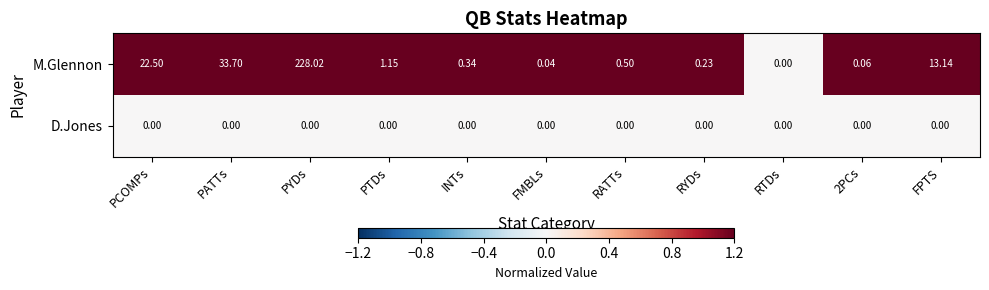

At which label is M.Glennon closest to 114?

PATTs